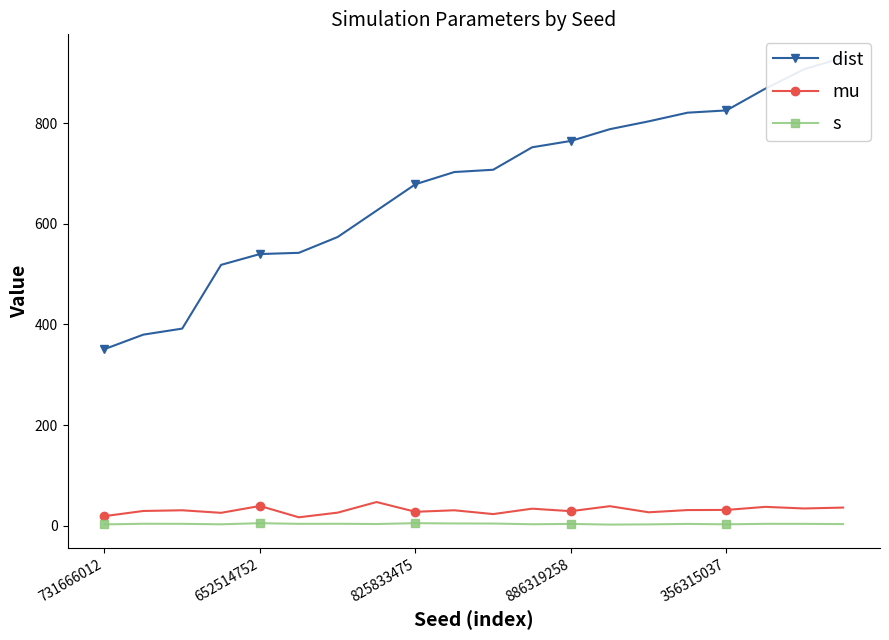

How many lines are shown in the chart?

3